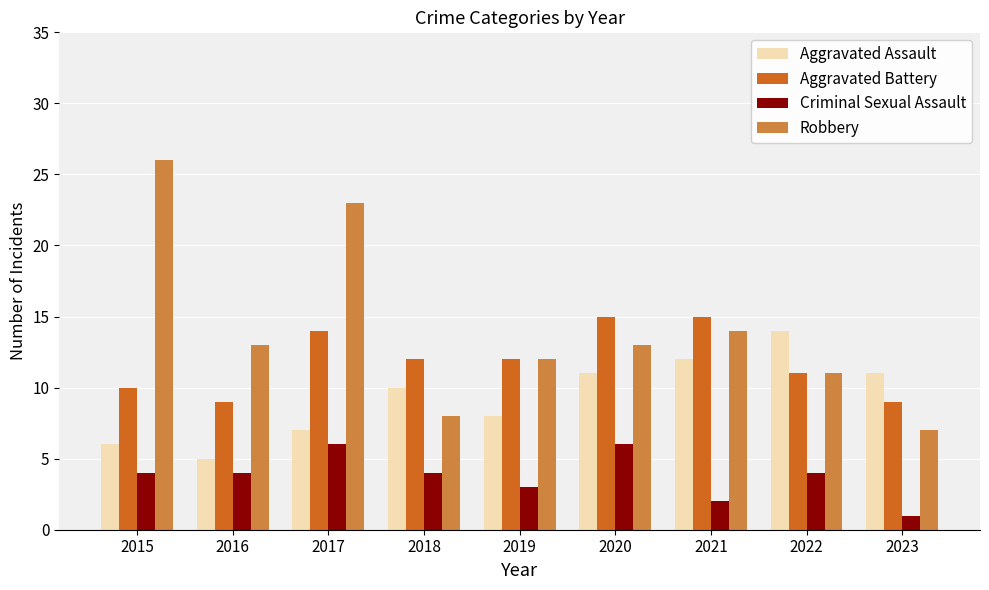

Read the Aggravated Assault value at 2021.

12